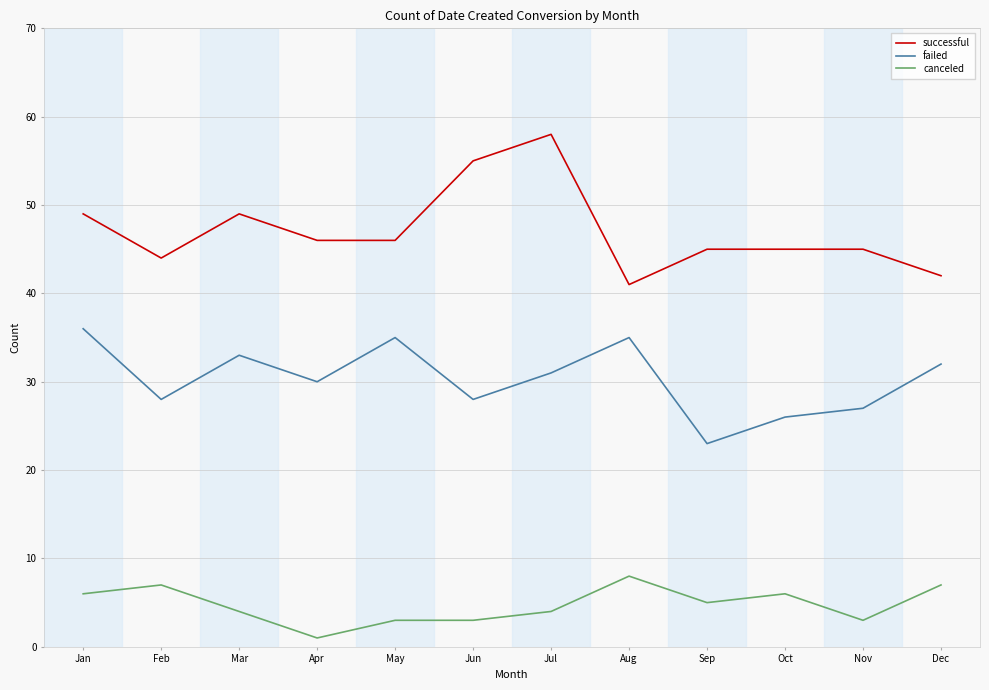

List the series in order of their overall mean, lowest first.

canceled, failed, successful